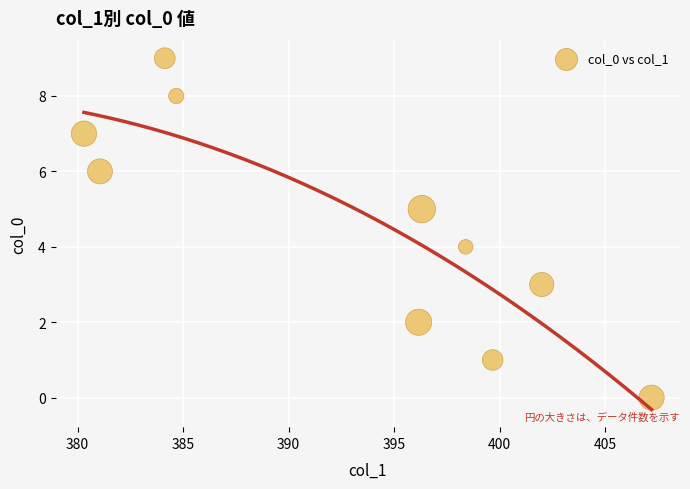

What is the range of Y values (max minus min)?

9